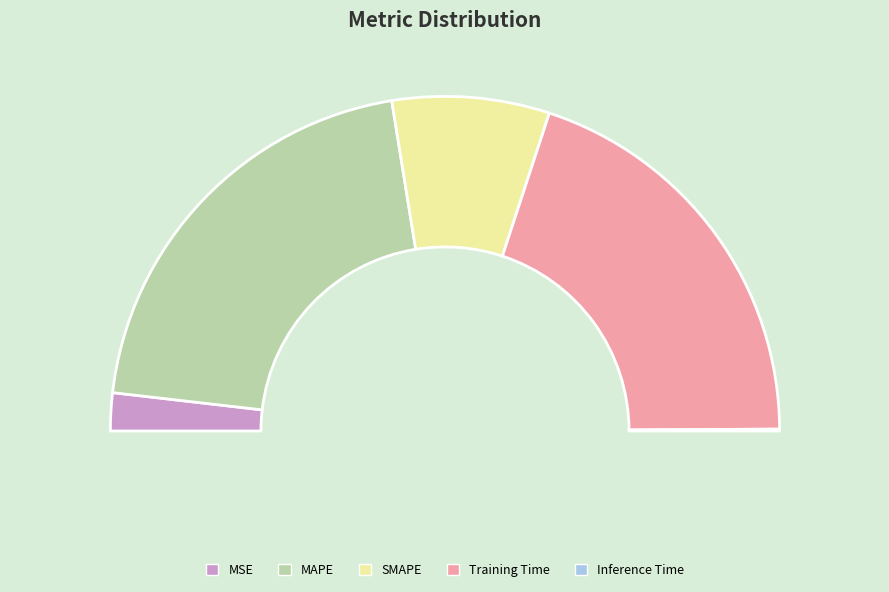

Between MAPE and MSE, which is larger?

MAPE